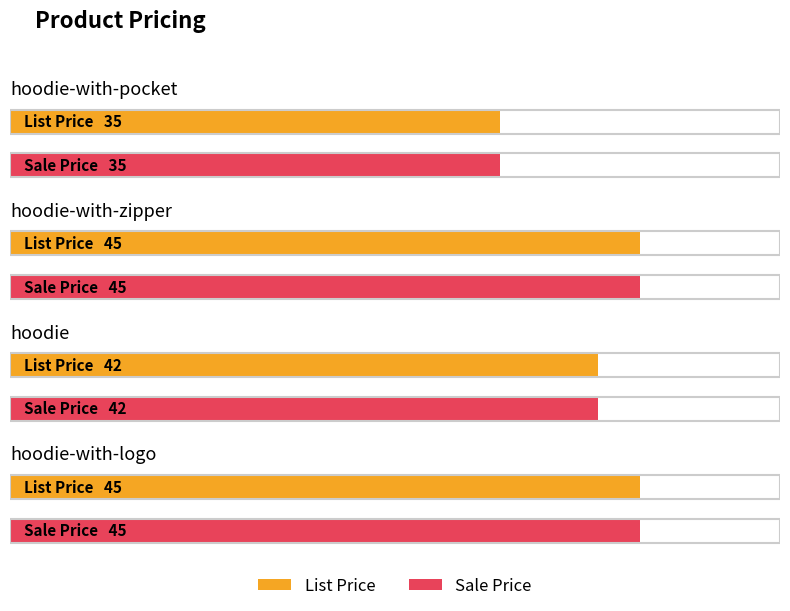

Rank the categories by Sale Price value from highest to lowest.

hoodie-with-zipper, hoodie-with-logo, hoodie, hoodie-with-pocket